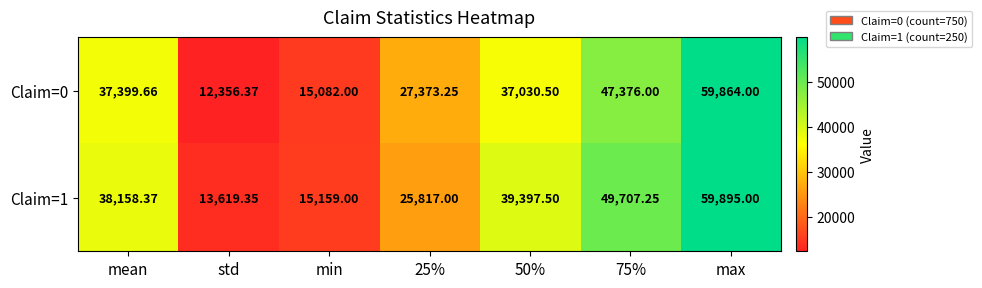

At which label does Claim=1 first exceed 38158?

mean